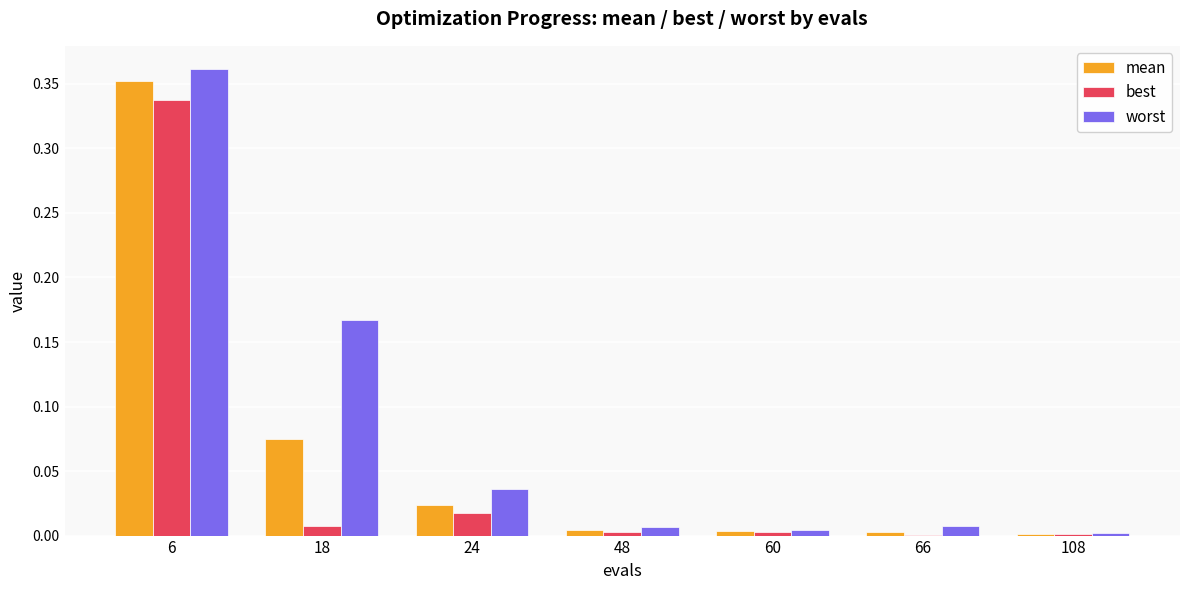

The worst series shows 0.0 at 66. True or false?

True